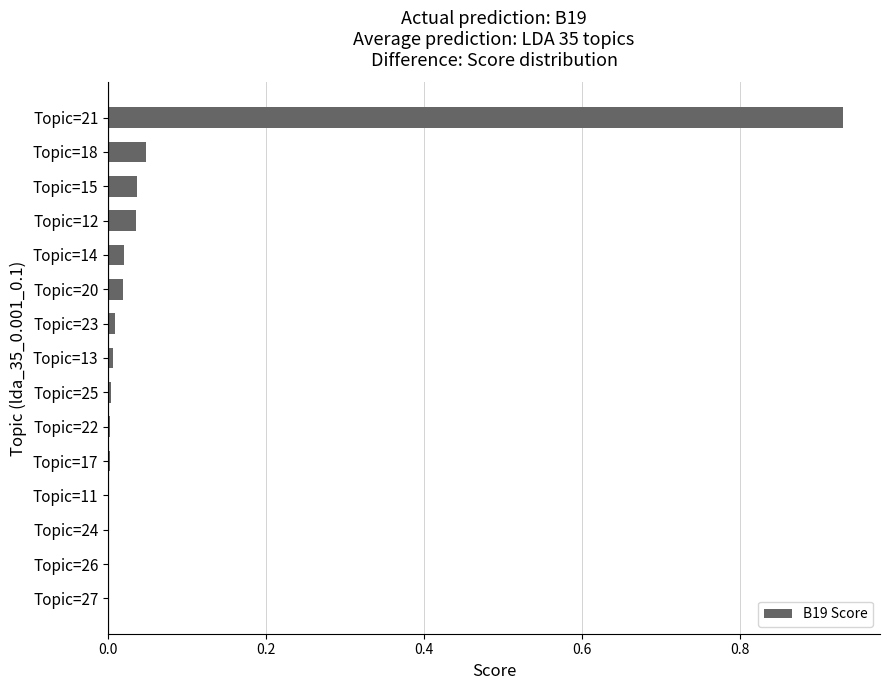

Which label corresponds to the largest value in the chart?

Topic=21